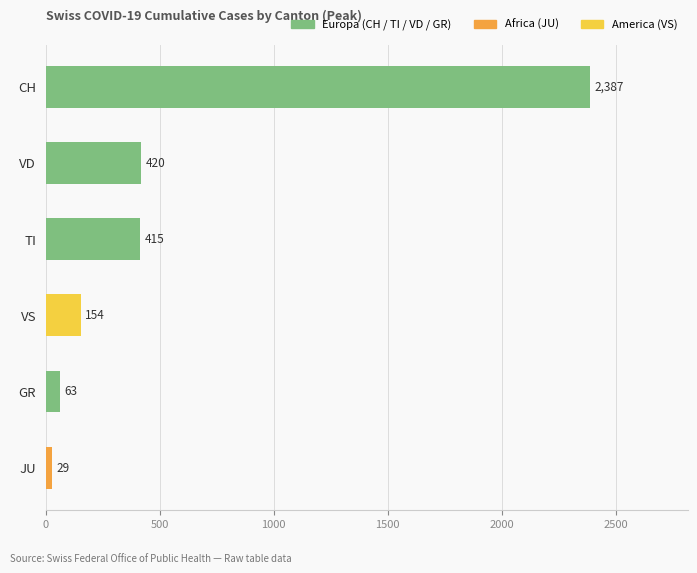

Approximately how many times larger is the value at VS compared to JU?

5.3